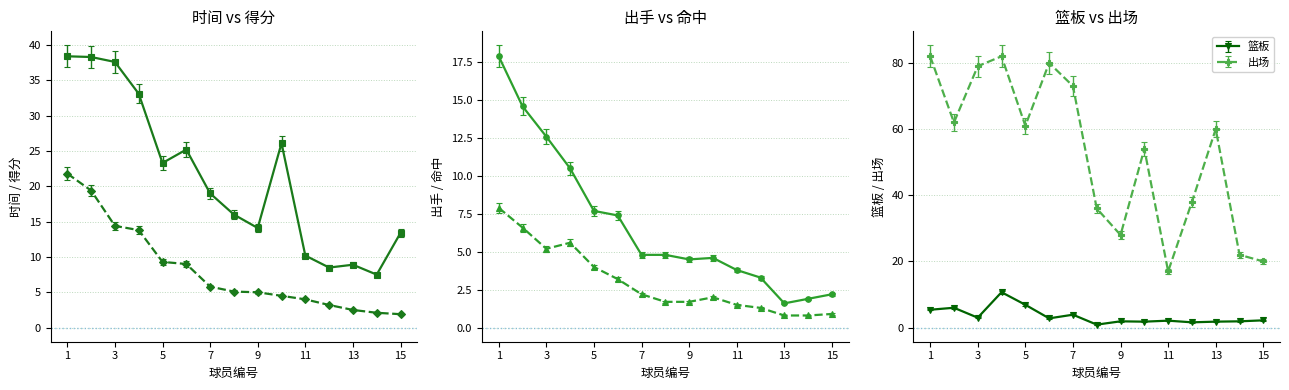

What value does the 出手 series have at 4?

10.5